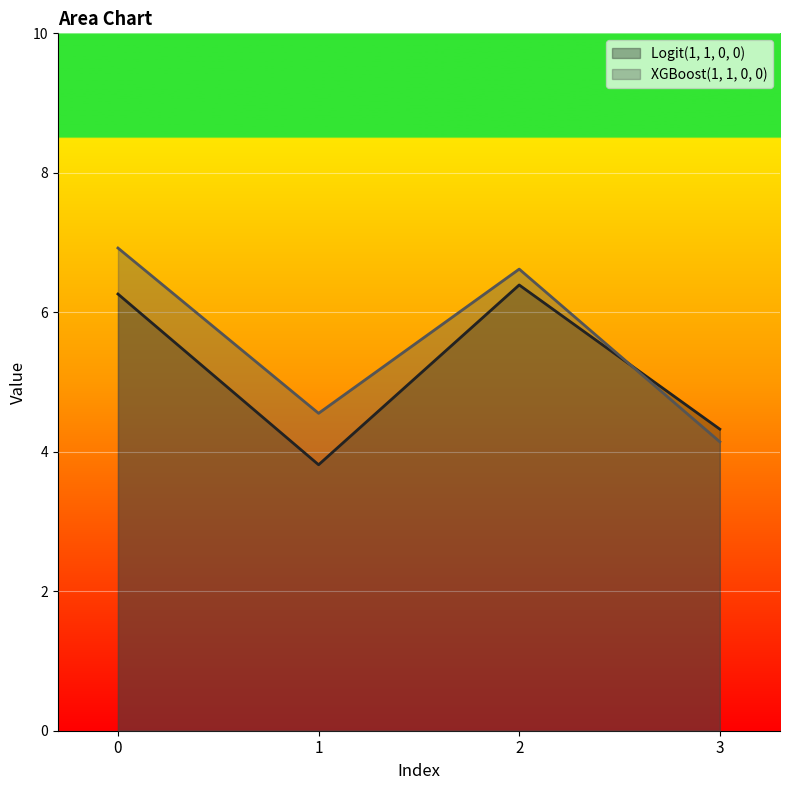

True or false: Logit(1, 1, 0, 0) and XGBoost(1, 1, 0, 0) cross at least once.

True